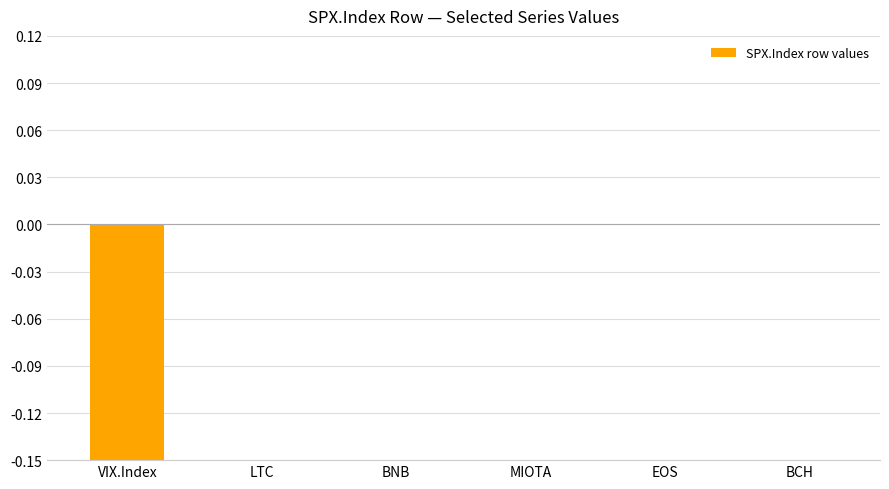

What is the sum of all values?

-4.3